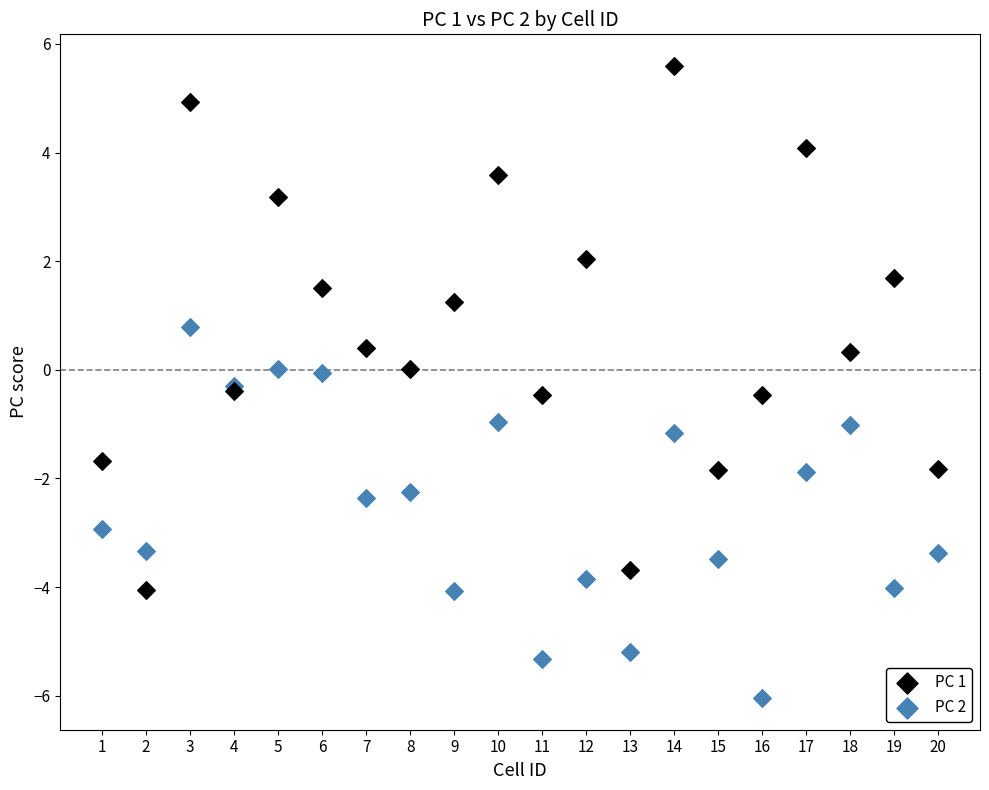

Which series contains the lowest Y value?

PC 2